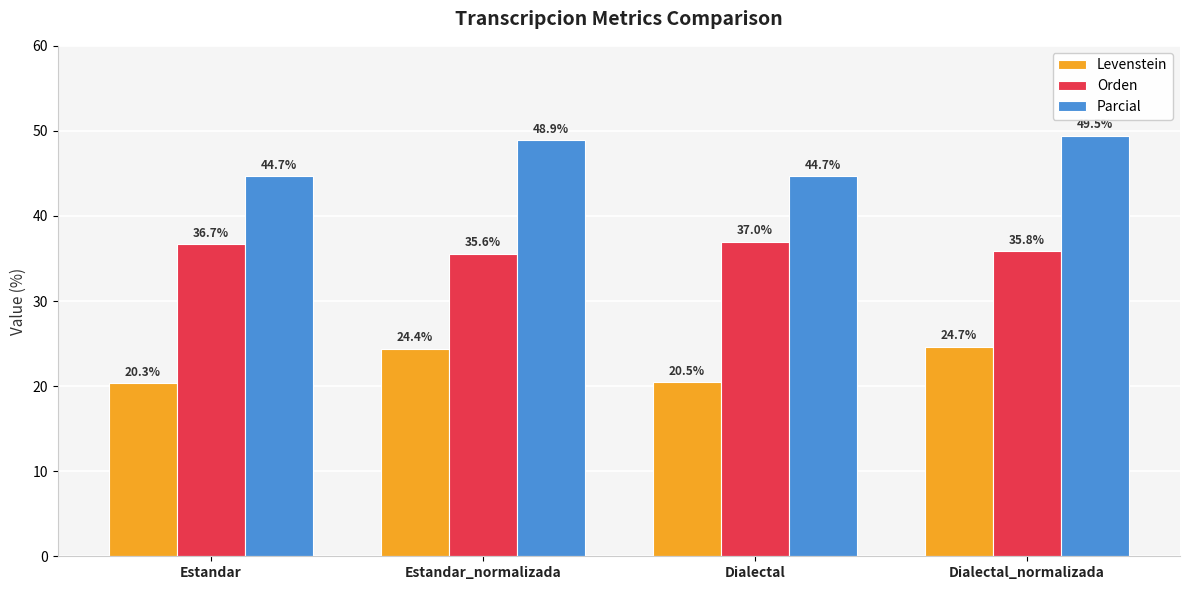

What position from the left is Dialectal?

3